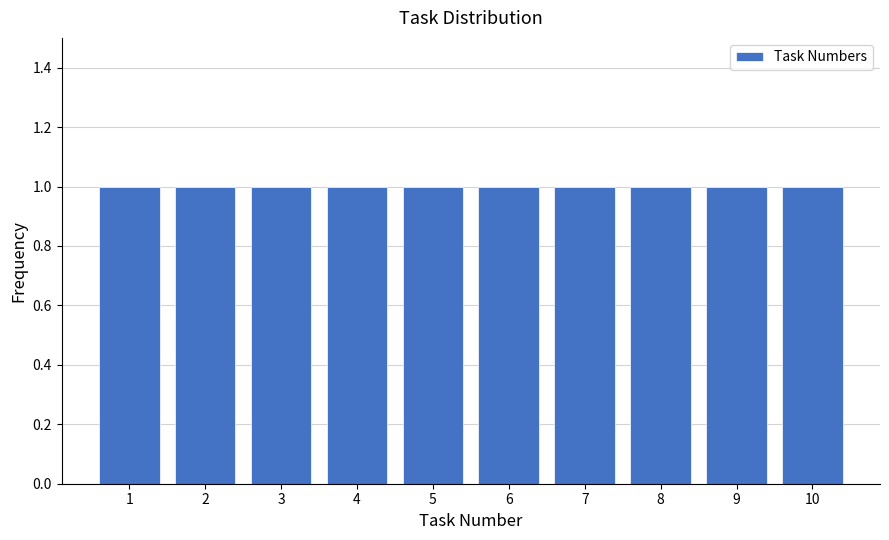

Reading left to right, transcribe this chart: for each bar, give the range it covers on the x-axis and its height. The values are not printed on the chart, so give them approximately, as read against the axis.

0.5 to 1.5: 1
1.5 to 2.5: 1
2.5 to 3.5: 1
3.5 to 4.5: 1
4.5 to 5.5: 1
5.5 to 6.5: 1
6.5 to 7.5: 1
7.5 to 8.5: 1
8.5 to 9.5: 1
9.5 to 10.5: 1